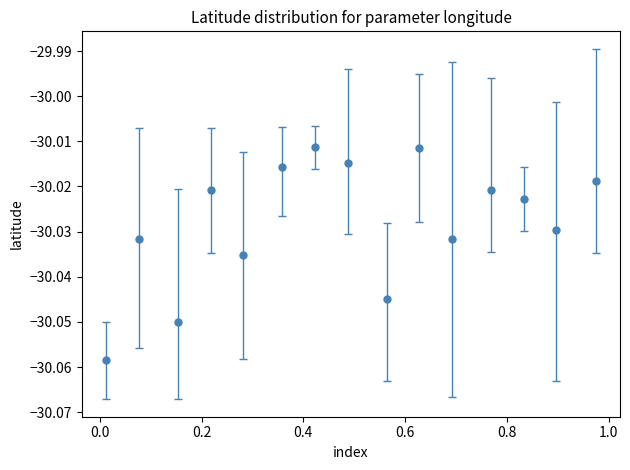

How many interior local peaks (higher than both neighbors) does the data have?

5